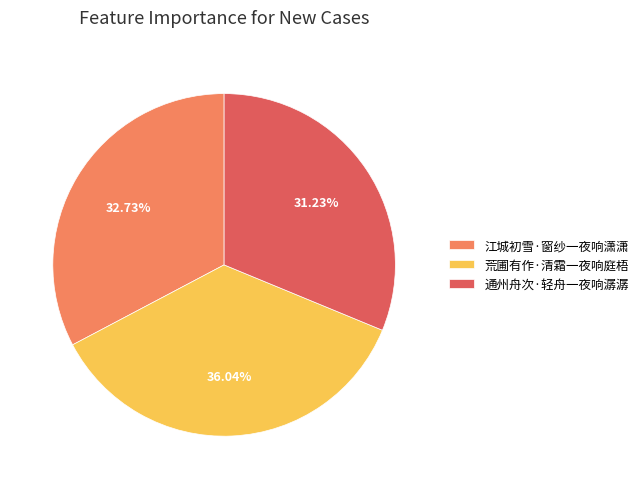

Which category has the smallest portion of the pie?

通州舟次·轻舟一夜响潺潺